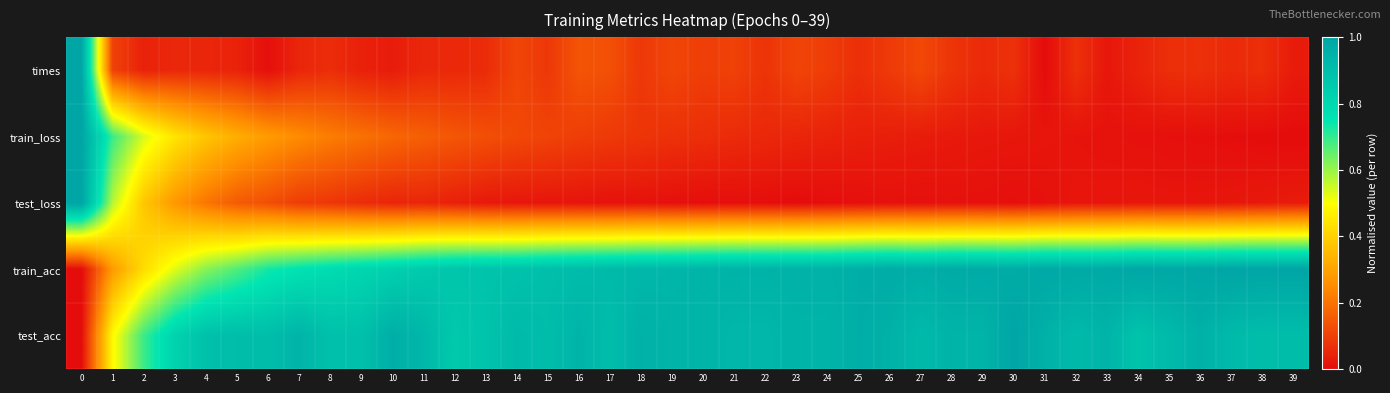

At how many categories does at least one series exceed 0?

40